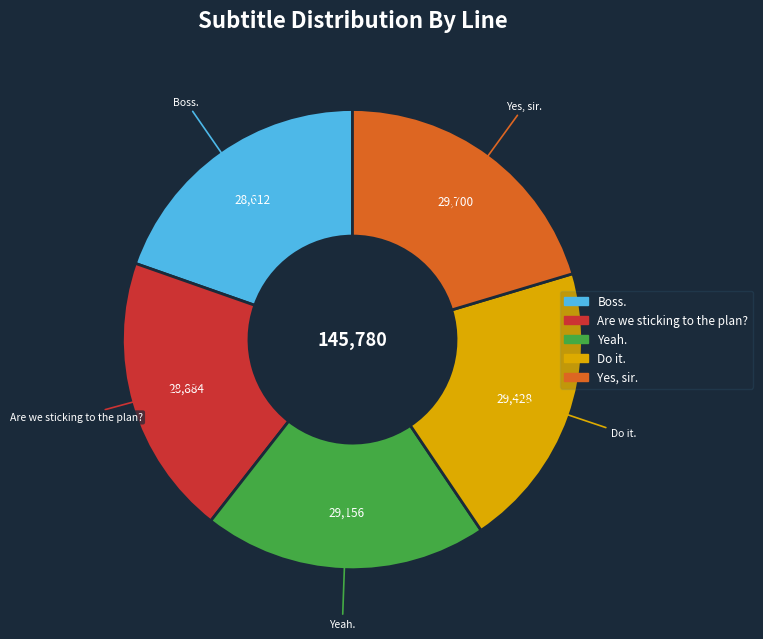

Is it true that Boss. is 26% of the pie?

False